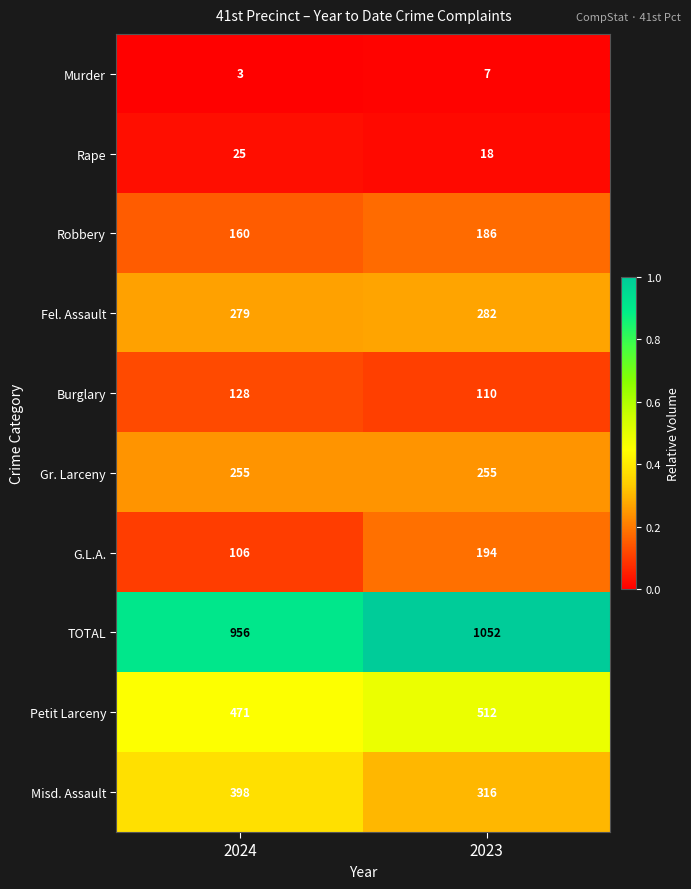

Reading left to right, extract all data points from this chart.

Murder: 2024=3	2023=7
Rape: 2024=25	2023=18
Robbery: 2024=160	2023=186
Fel. Assault: 2024=279	2023=282
Burglary: 2024=128	2023=110
Gr. Larceny: 2024=255	2023=255
G.L.A.: 2024=106	2023=194
TOTAL: 2024=956	2023=1052
Petit Larceny: 2024=471	2023=512
Misd. Assault: 2024=398	2023=316